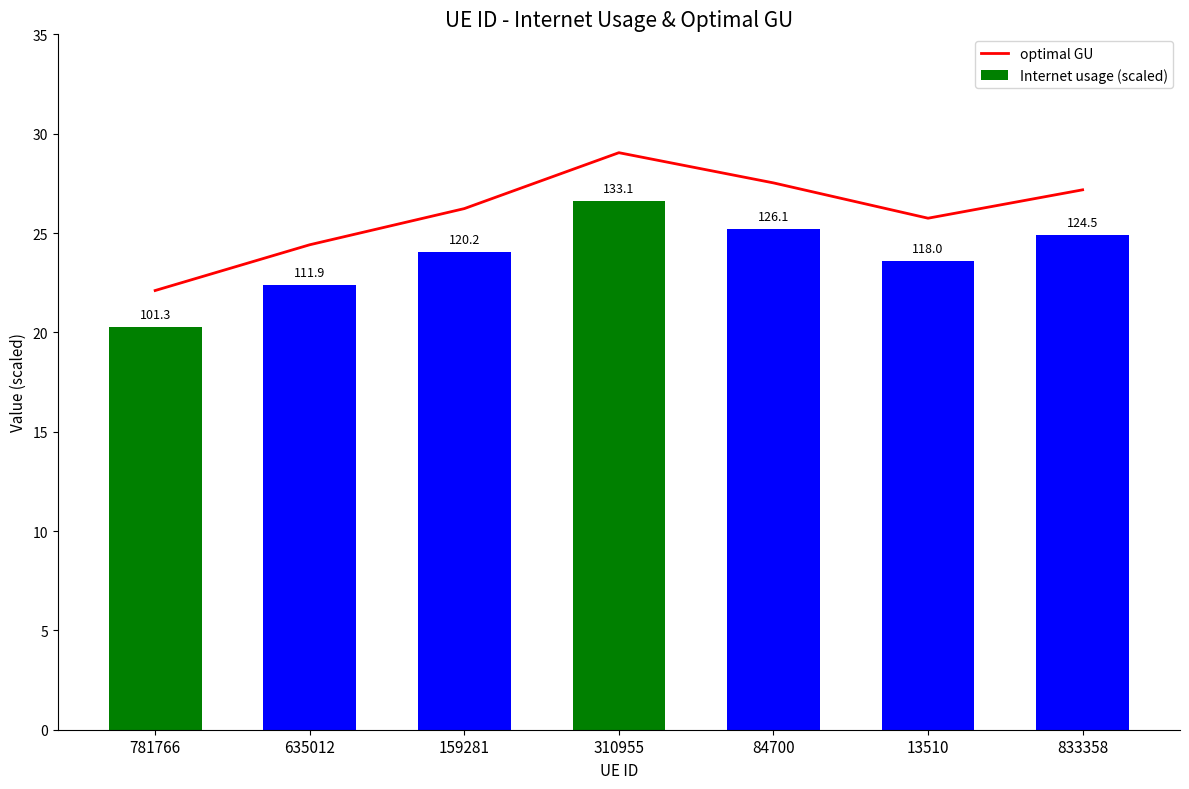

Which category has the highest value in the optimal GU series?

310955